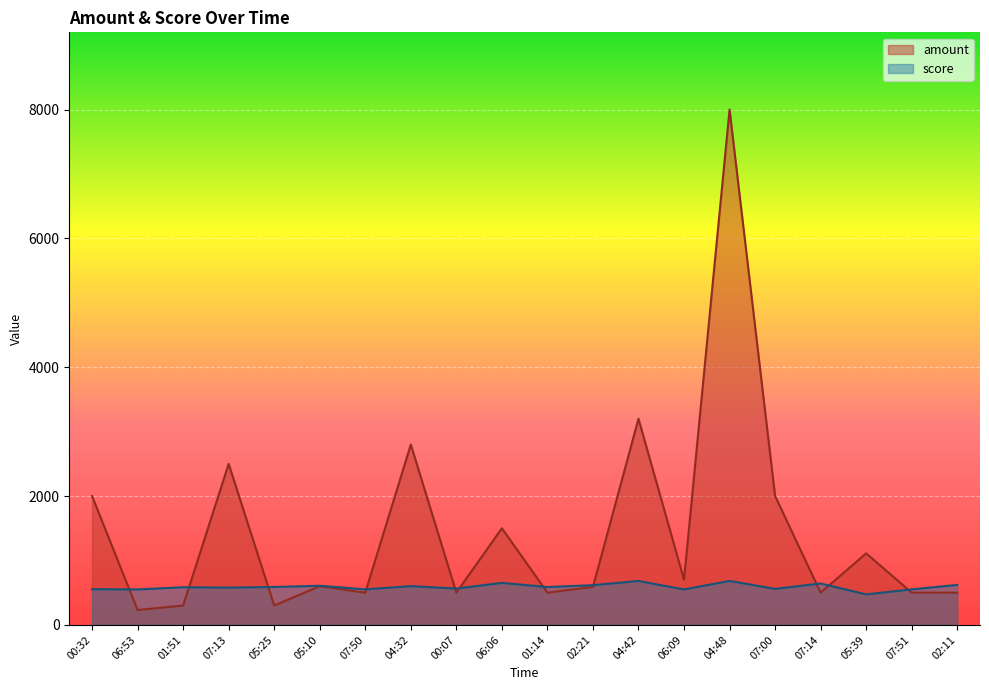

What is the difference between the maximum and minimum values in the score series?

209